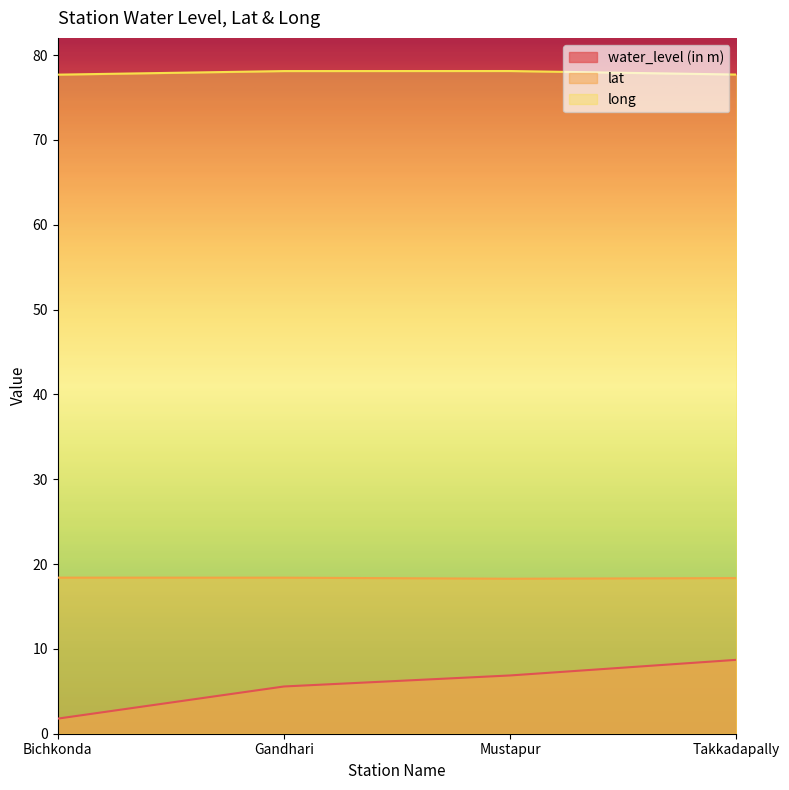

Where is long nearest to the value 77?

Bichkonda